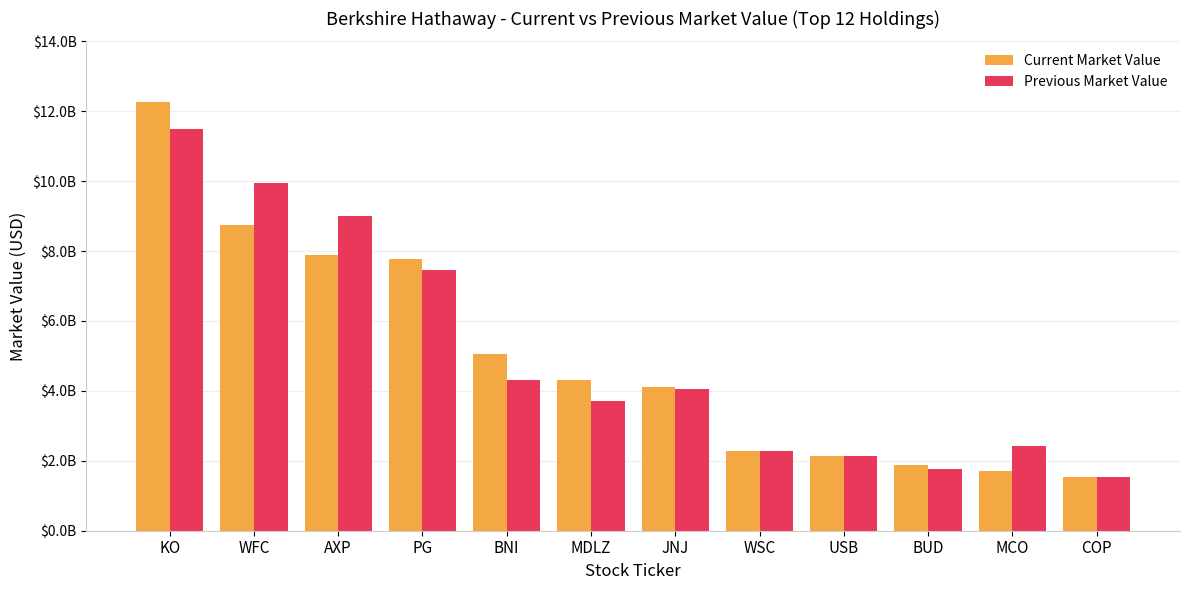

What are all the series names shown in the legend?

Current Market Value, Previous Market Value